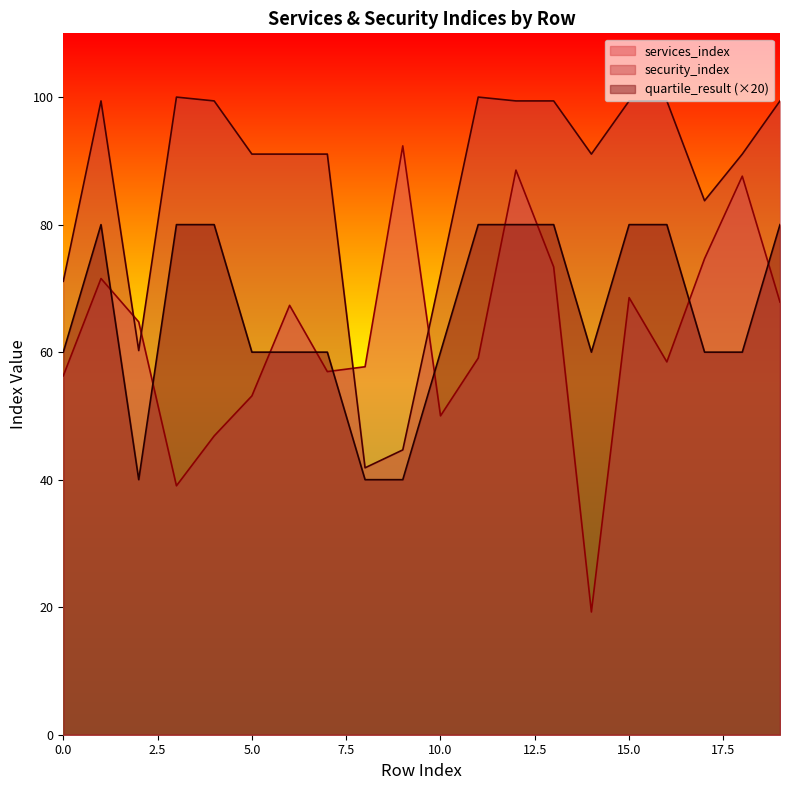

What is the approximate value of security_index at 5.0?

91.1